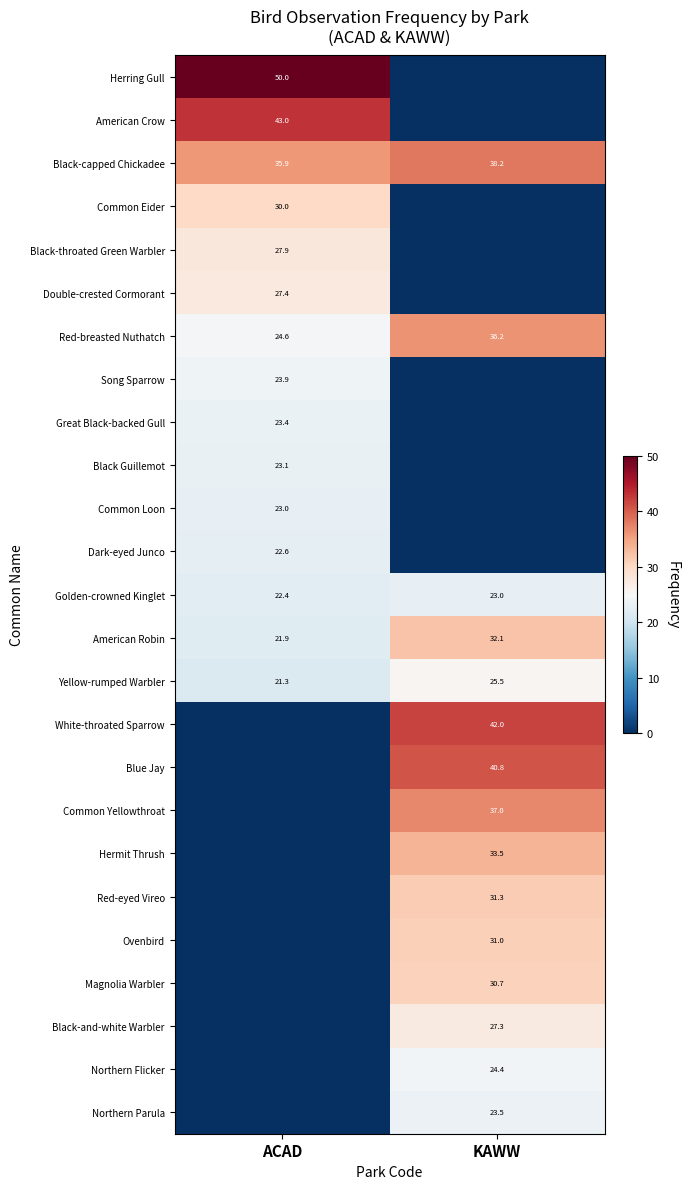

The Black-capped Chickadee series shows 25.5 at KAWW. True or false?

False